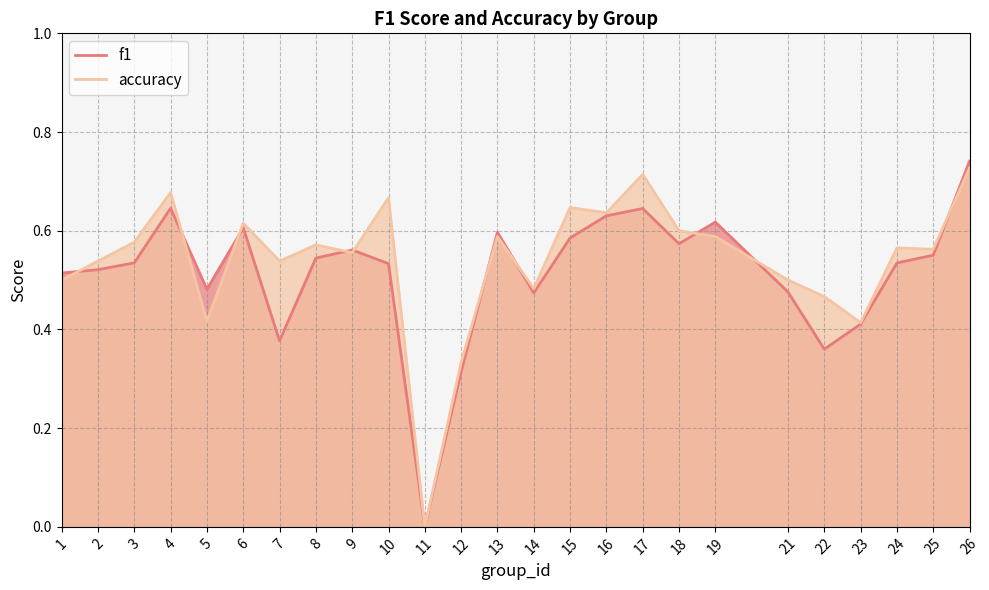

Where is accuracy nearest to the value 0?

11